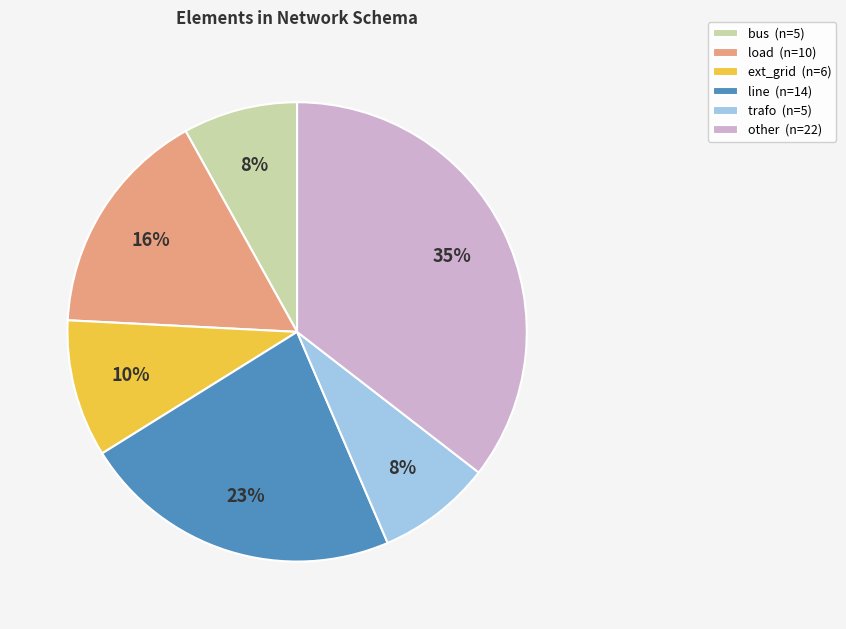

Approximately how many times larger is the value at bus compared to ext_grid?

0.8